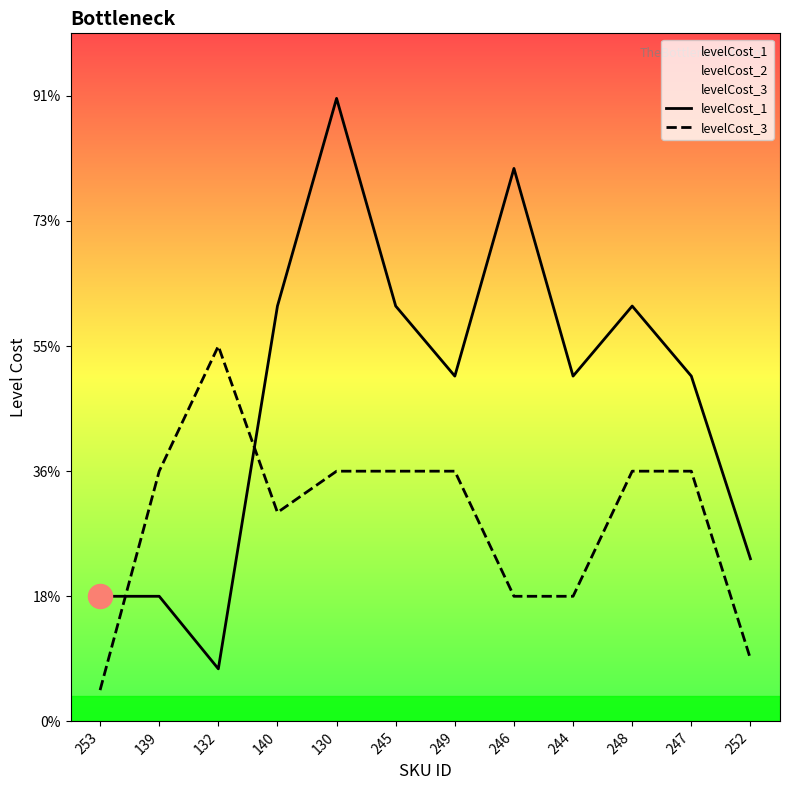

Which series has the largest total across all categories?

levelCost_1